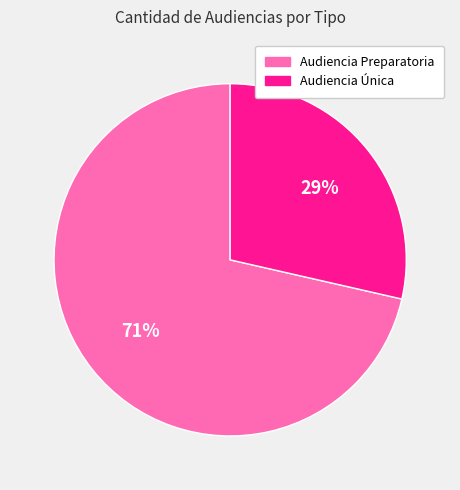

What percentage is the Audiencia Única slice, to the nearest percent?

29%